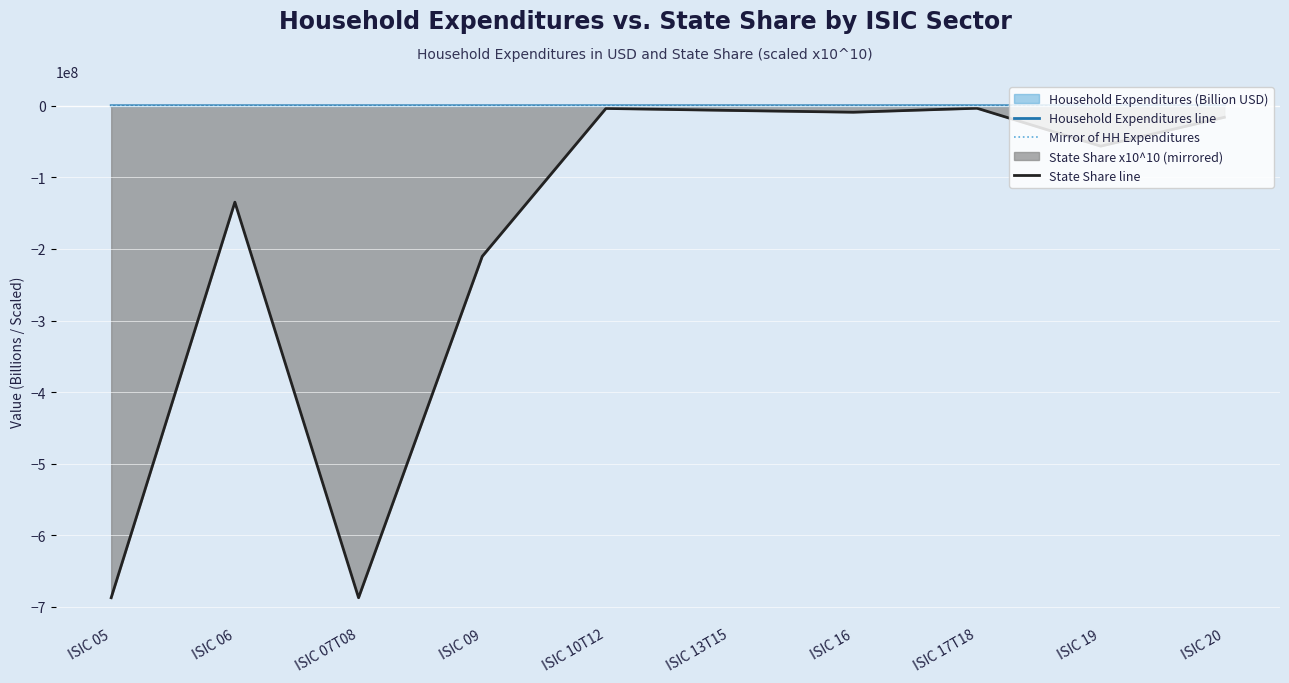

What is the difference between the maximum and second lowest values in the Household Expenditures line series?

582.4